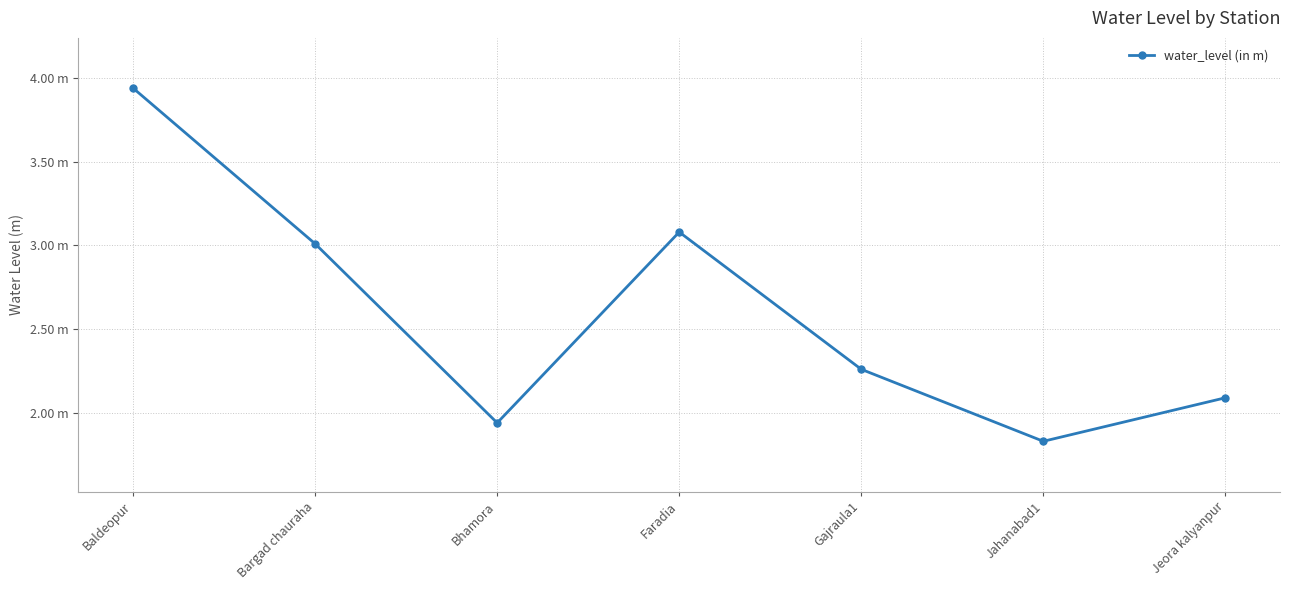

Which has a higher value, Baldeopur or Jahanabad1?

Baldeopur